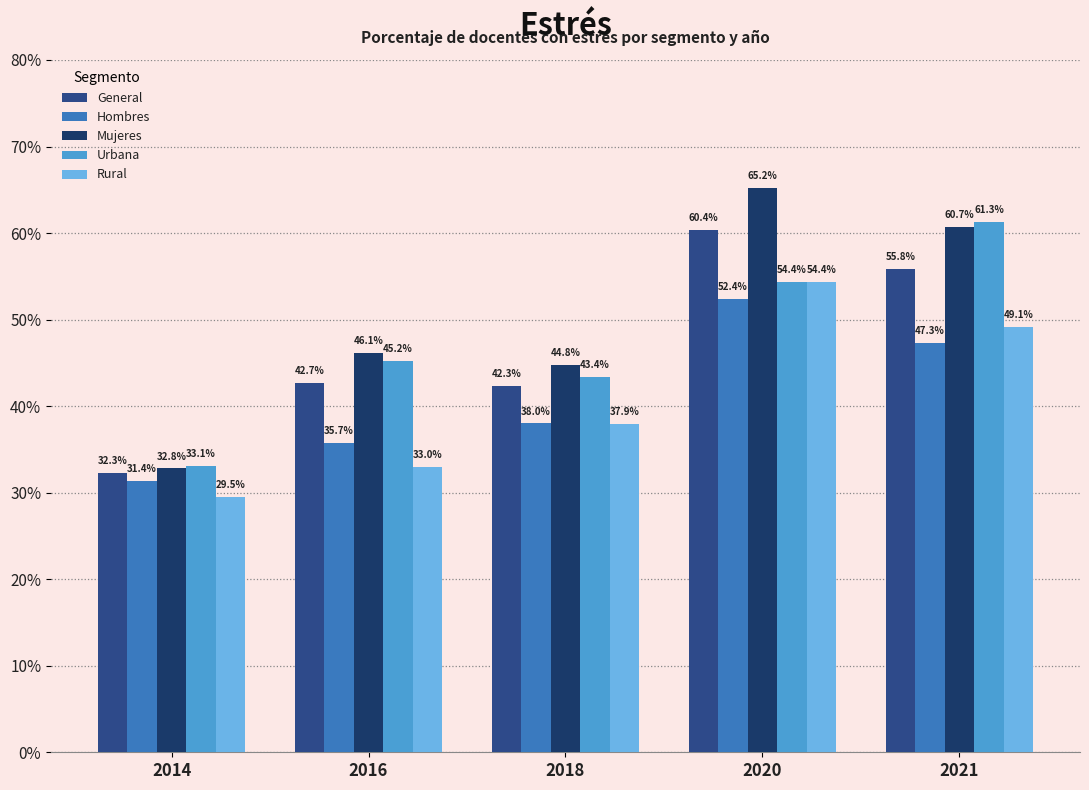

What is the spread (max minus min) of values at 2021?

14.0